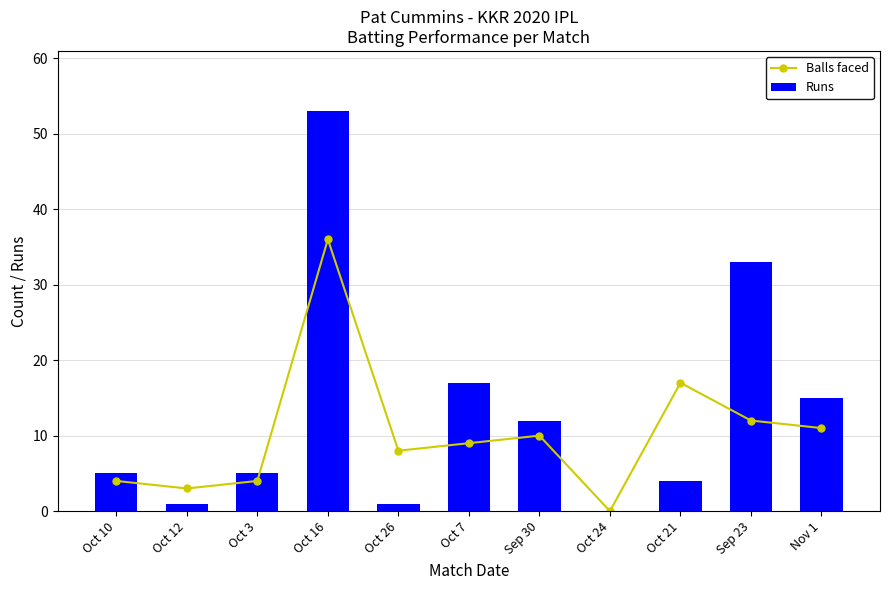

Reading right to left, transcribe all the data shown in this chart.

Balls faced: Nov 1=11	Sep 23=12	Oct 21=17	Oct 24=0	Sep 30=10	Oct 7=9	Oct 26=8	Oct 16=36	Oct 3=4	Oct 12=3	Oct 10=4
Runs: Nov 1=15	Sep 23=33	Oct 21=4	Oct 24=0	Sep 30=12	Oct 7=17	Oct 26=1	Oct 16=53	Oct 3=5	Oct 12=1	Oct 10=5